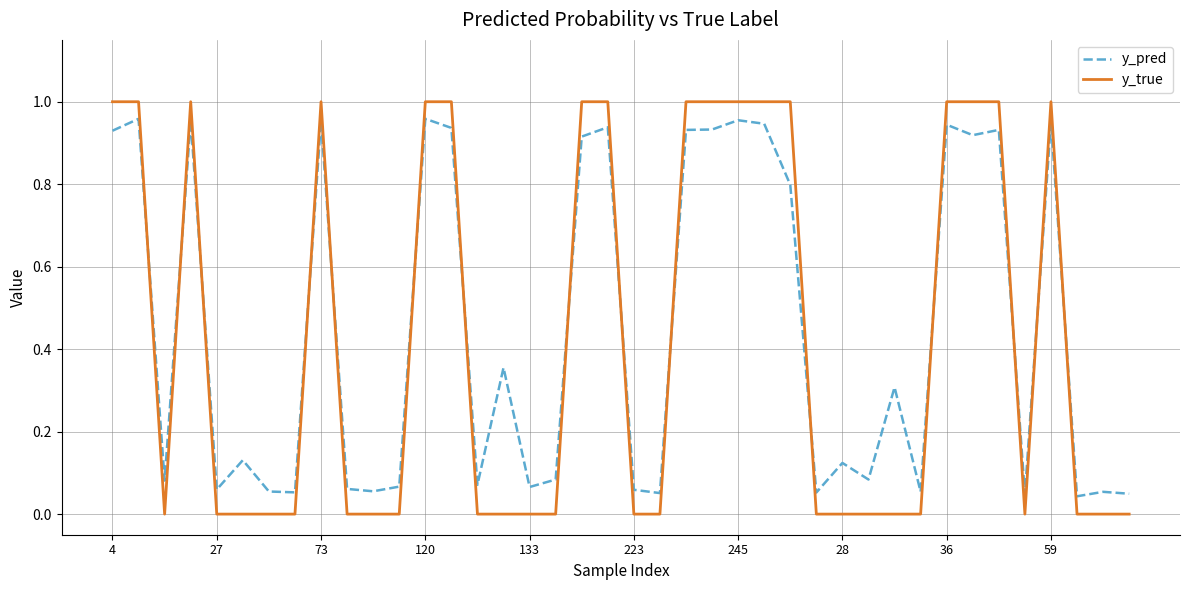

Which series has the largest range (max minus min)?

y_true